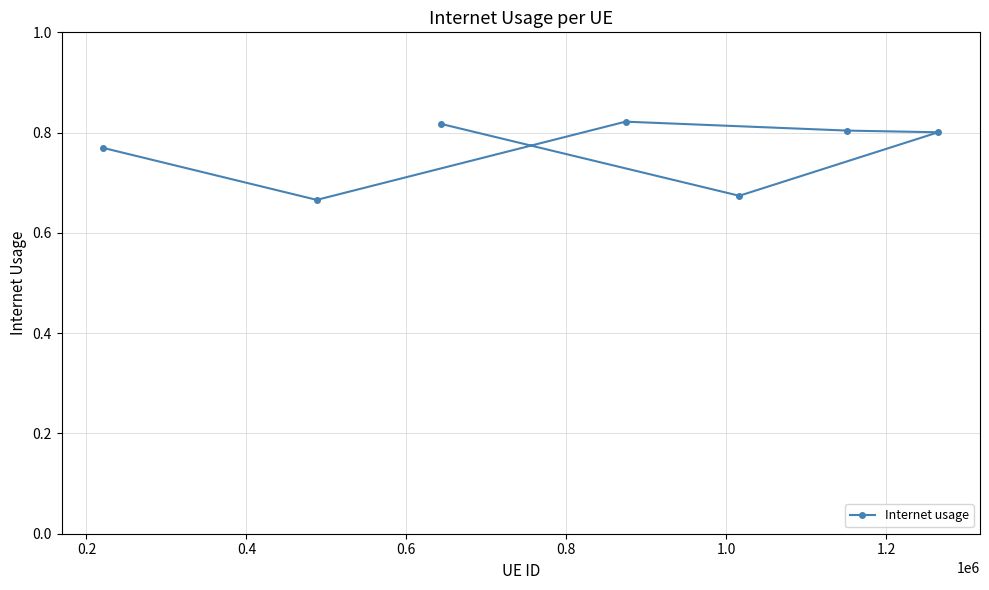

Reading right to left, extract all data points from this chart.

0.8	0.7	0.8	0.8	0.8	0.7	0.8